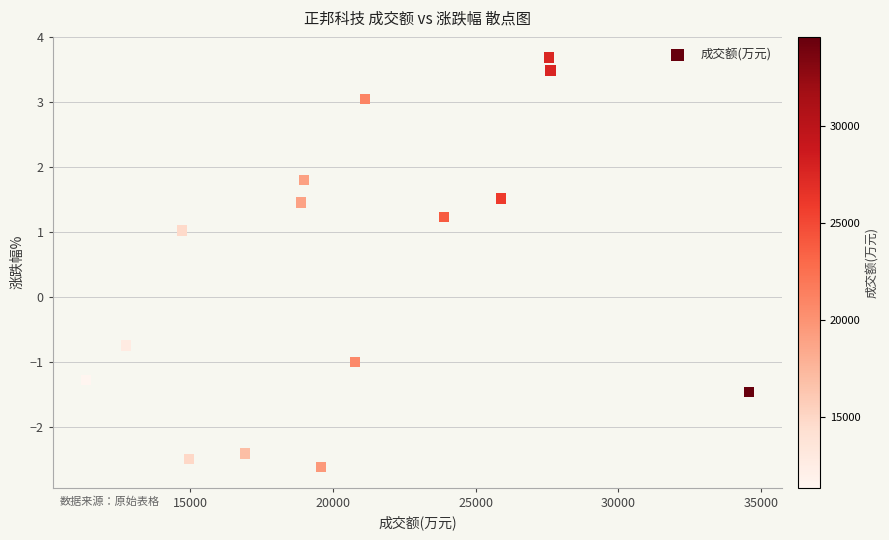

What Y value in the scatter plot is closest to 0?

-0.7